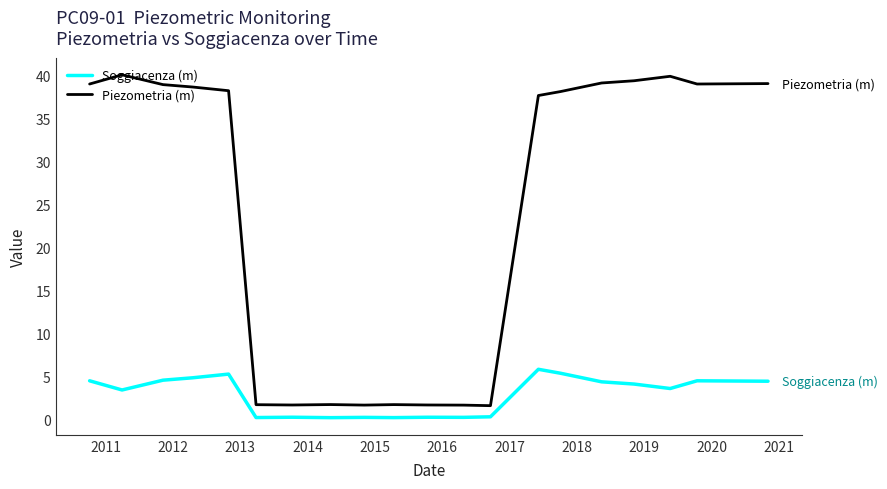

True or false: Piezometria (m) and Soggiacenza (m) intersect in this chart.

False